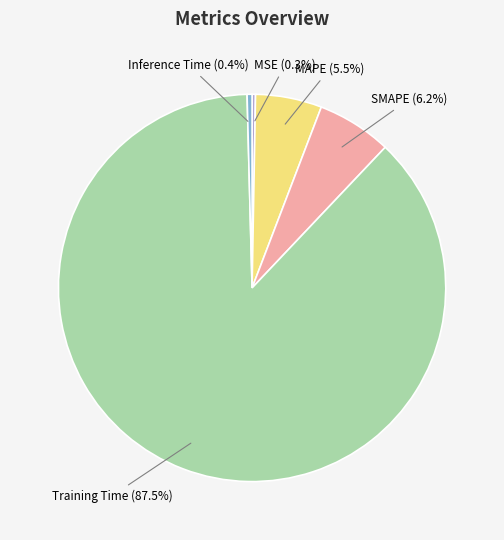

Is there a majority slice in this chart?

Yes